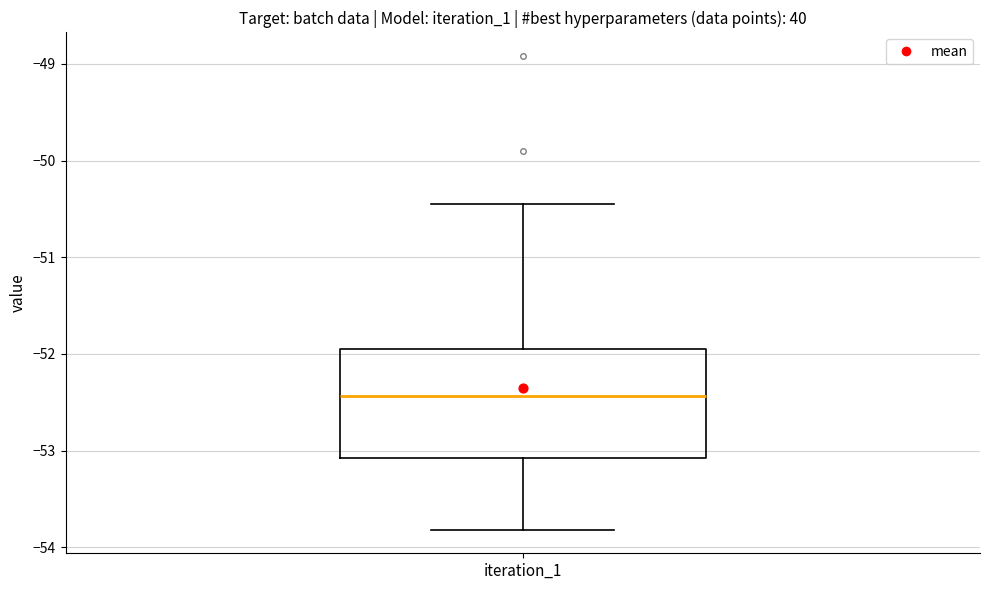

Transcribe this box plot: give where the median line is, the range the box spans, and where the two whiskers end, as read against the y-axis. The values are not printed on the chart, so give them approximately, as read against the axis.

median -52.4, box -53.1 to -51.9, whiskers -53.8 to -50.4